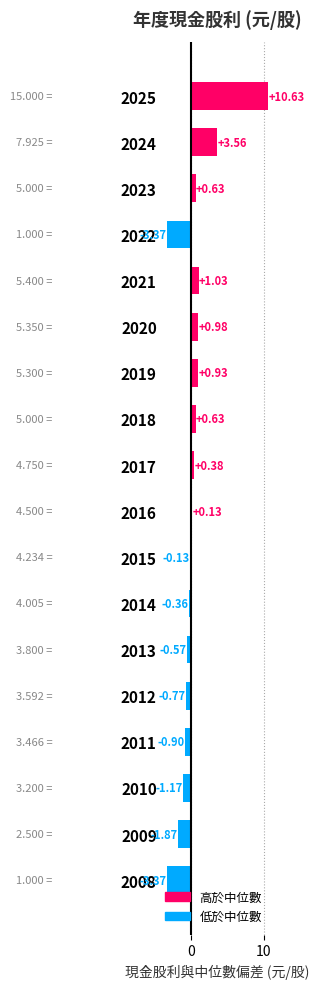

What is the maximum value shown in the chart?

10.6